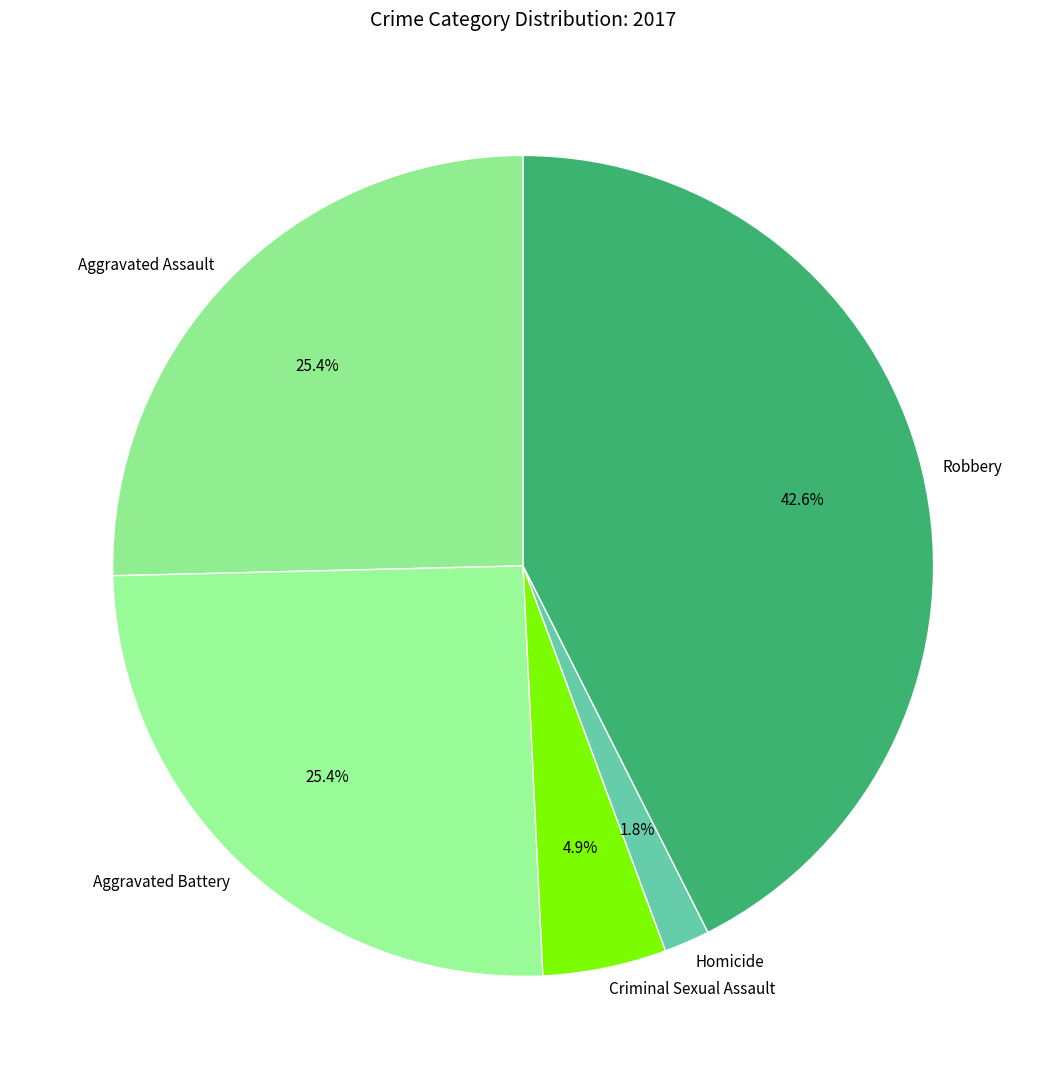

Approximately how many times larger is the value at Aggravated Assault compared to Aggravated Battery?

1.0